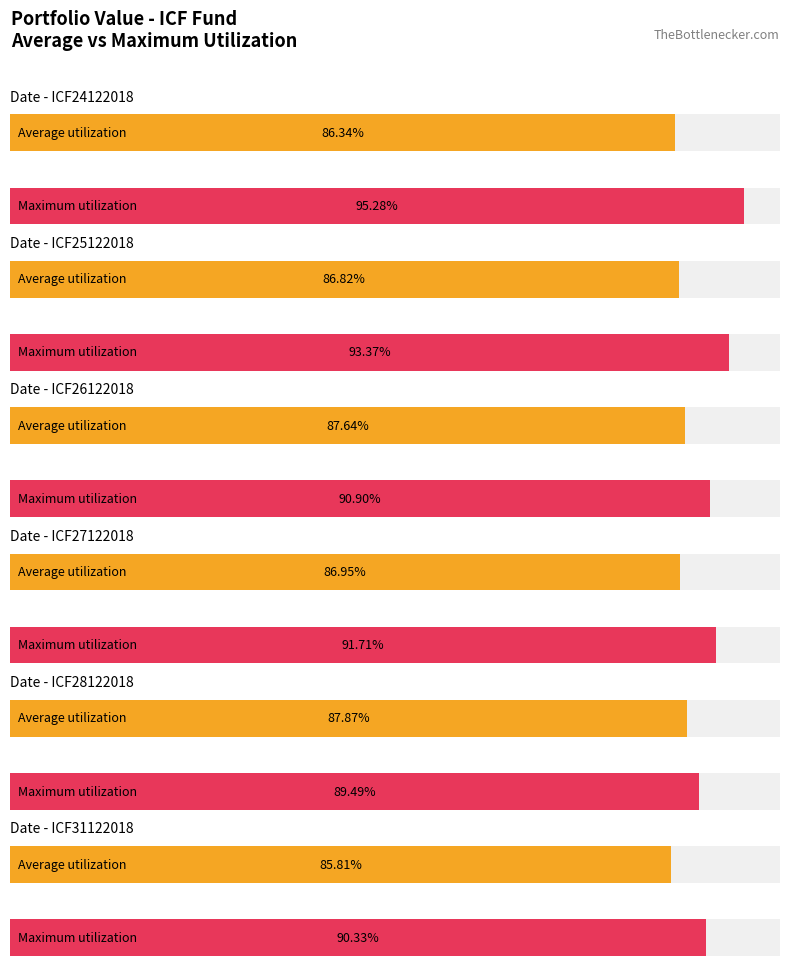

What are all the series names shown in the legend?

Average utilization, Maximum utilization